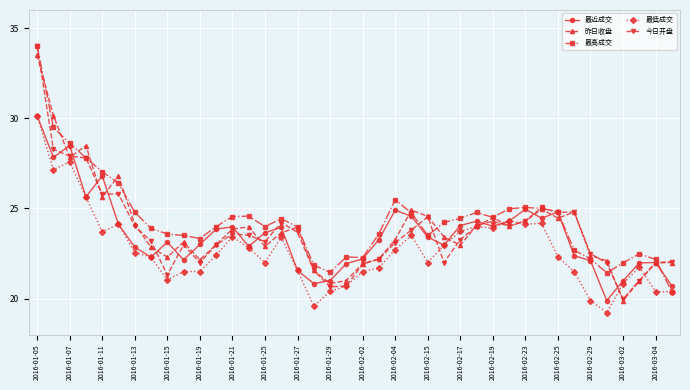

What is the maximum value shown in the chart?

34.0